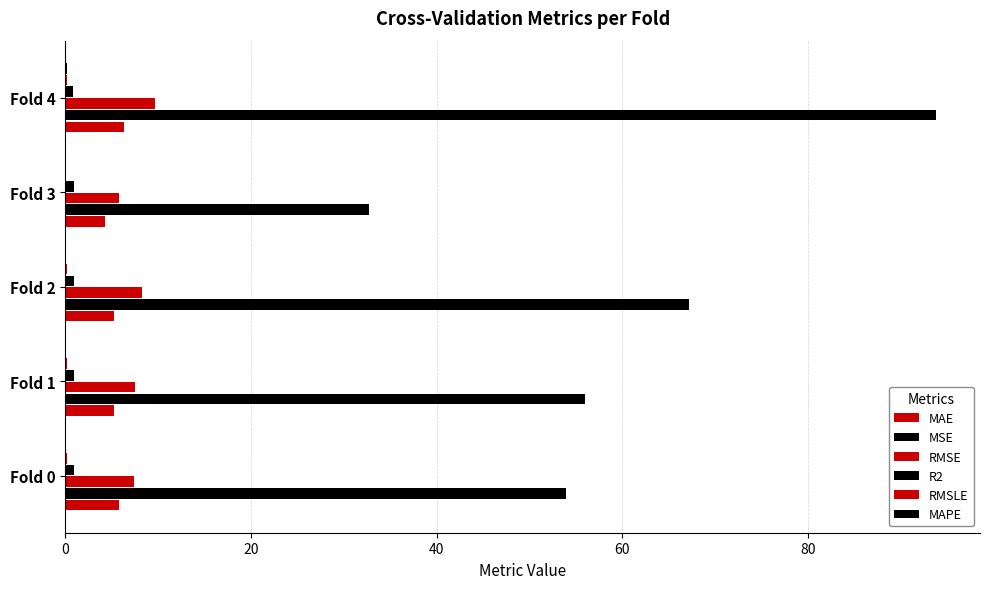

How many categories are shown in the chart?

5